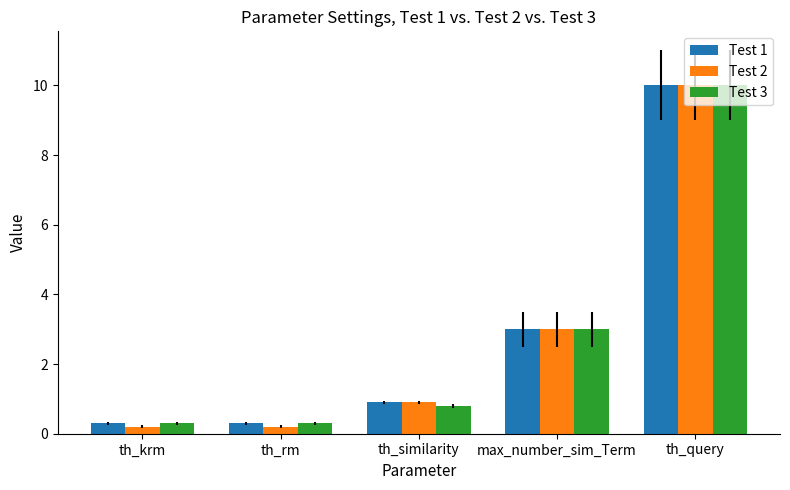

How many groups of bars are there?

5